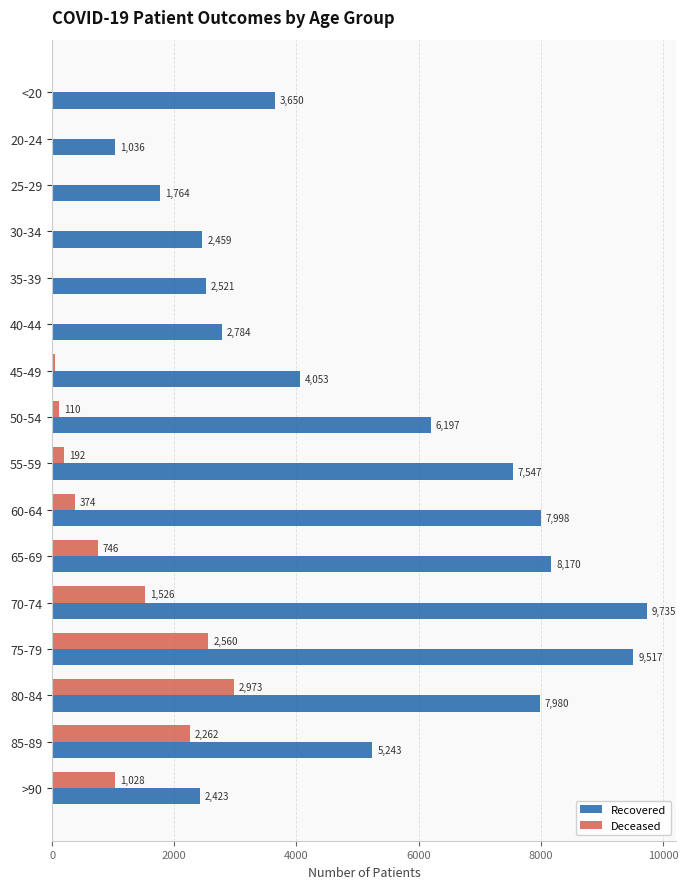

At which category is the sum across all series the highest?

75-79